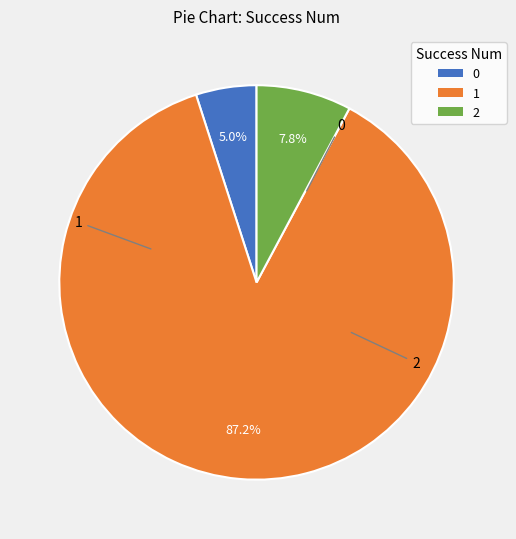

Combined, do 2 and 0 account for over 50%?

No